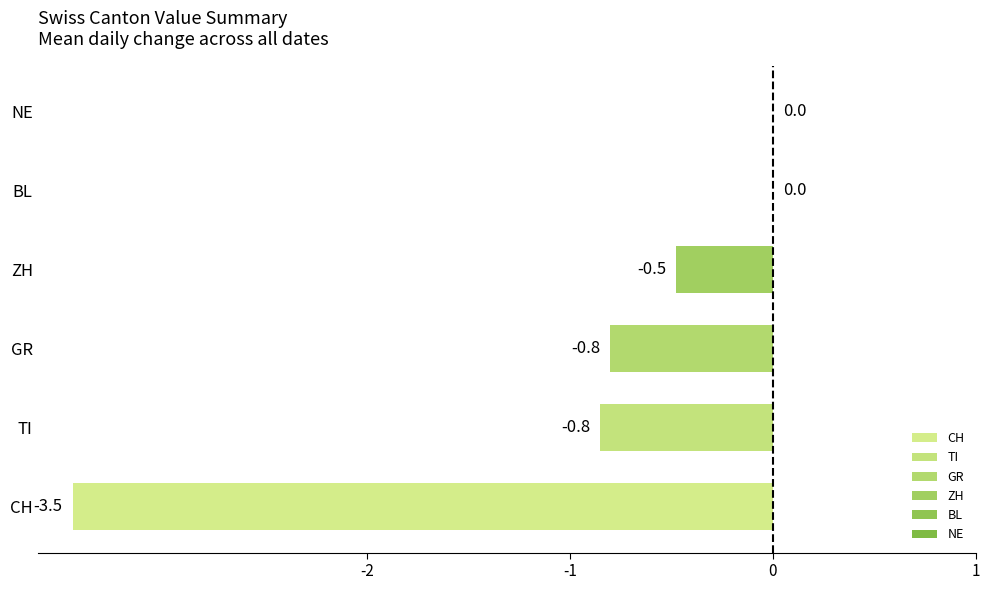

Are the bars grouped side by side (vs. stacked)?

No